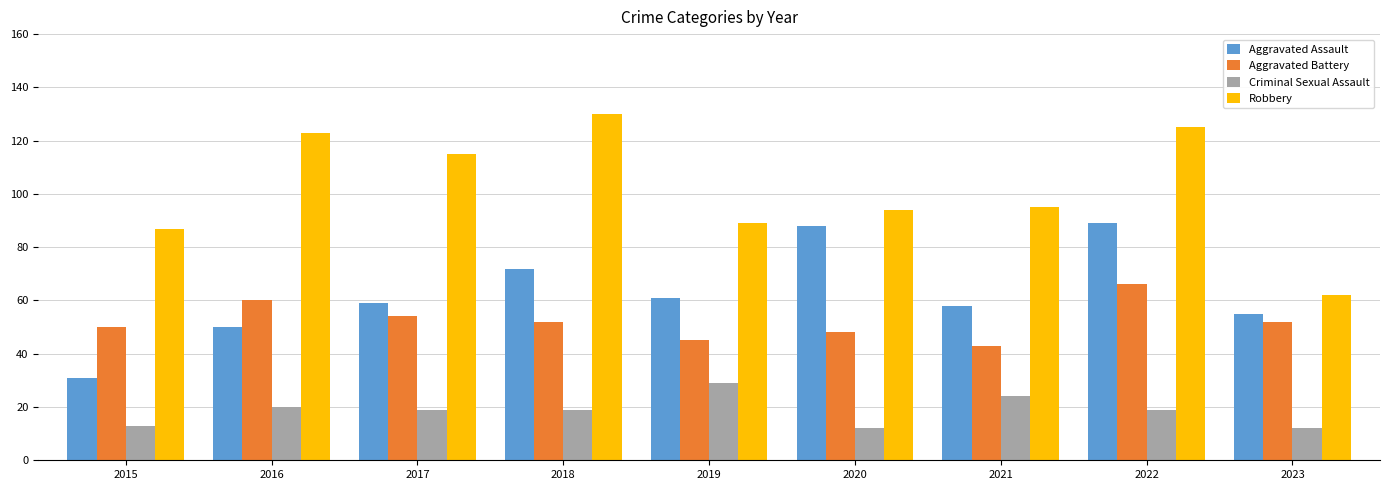

What is the sum of the Robbery values at 2020 and 2022?

219